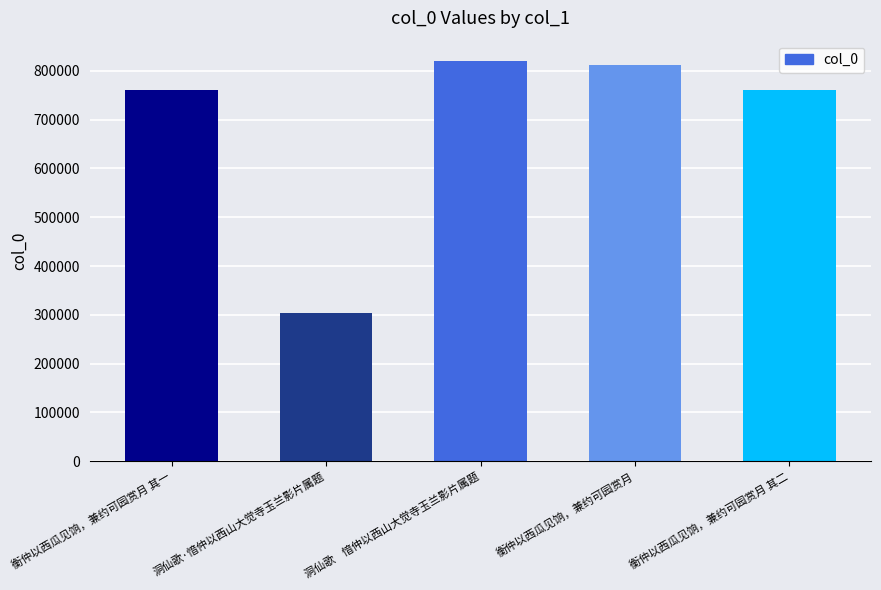

At which category does the chart reach its minimum across all series?

洞仙歌·愔仲以西山大觉寺玉兰影片属题